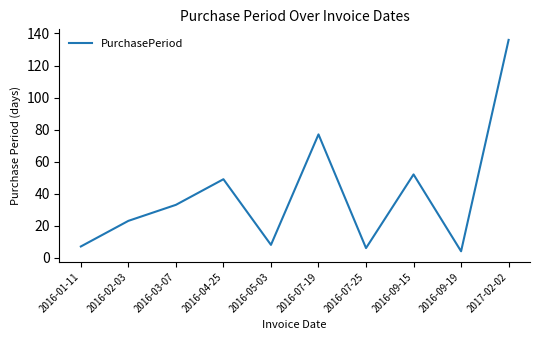

True or false: the data shows 33 at 2016-03-07.

True